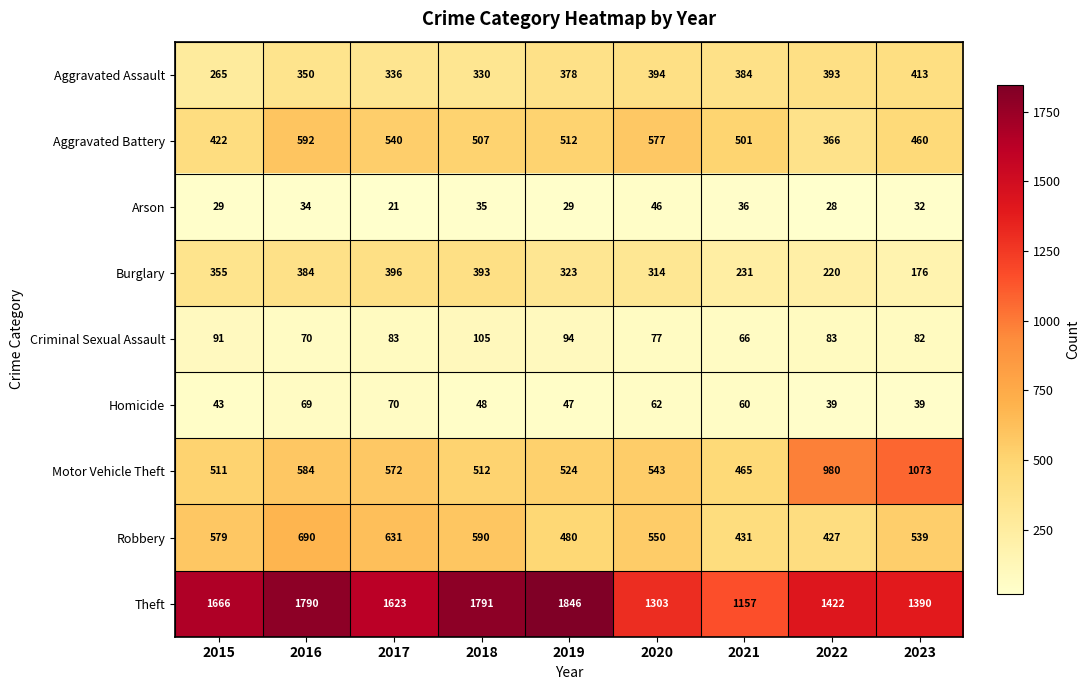

Which series has the largest range (max minus min)?

Theft